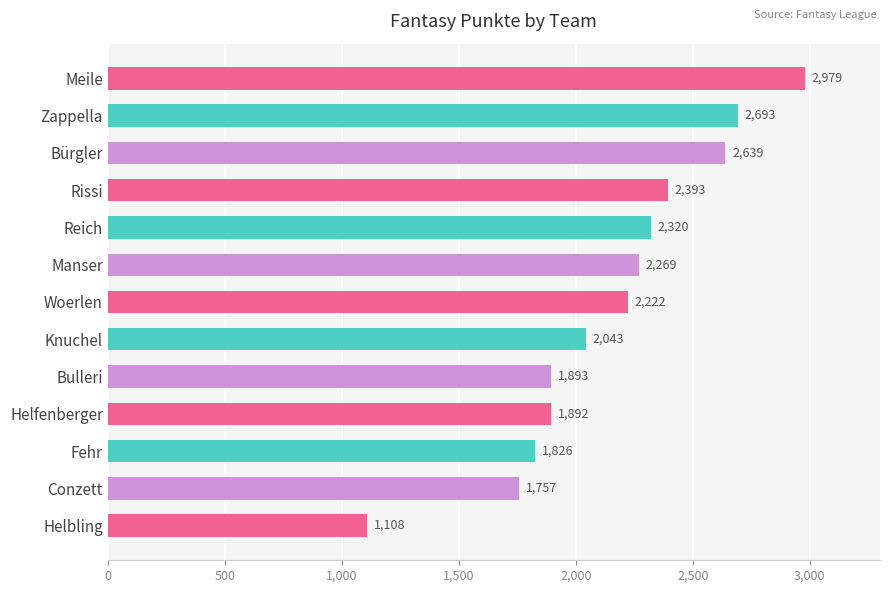

Reading top to bottom, list all the values displayed in this chart.

2979	2693	2639	2393	2320	2269	2222	2043	1893	1892	1826	1757	1108